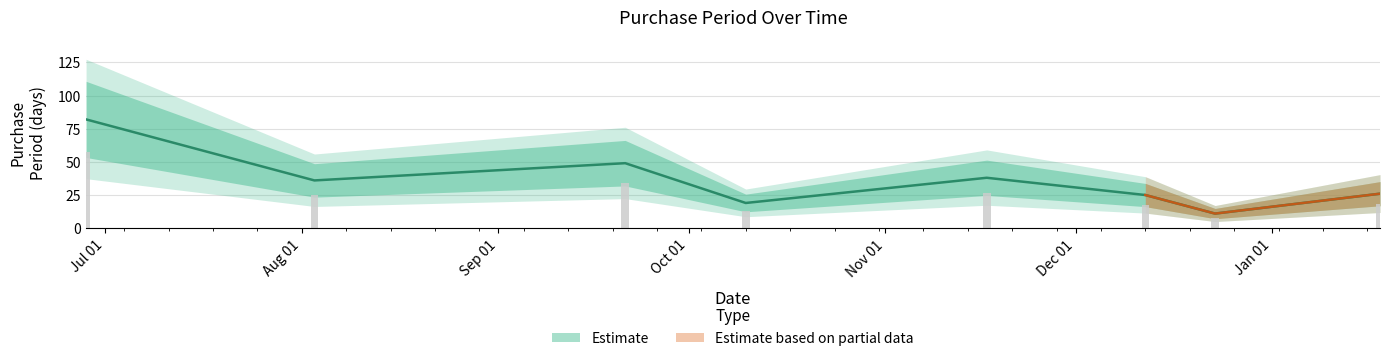

The chart shows a value of 11 at 2016-12-23. True or false?

True